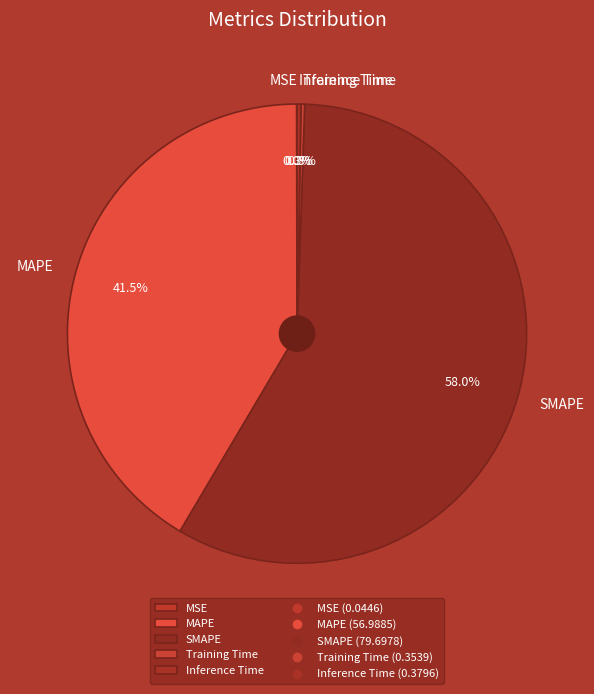

What is the majority slice?

SMAPE